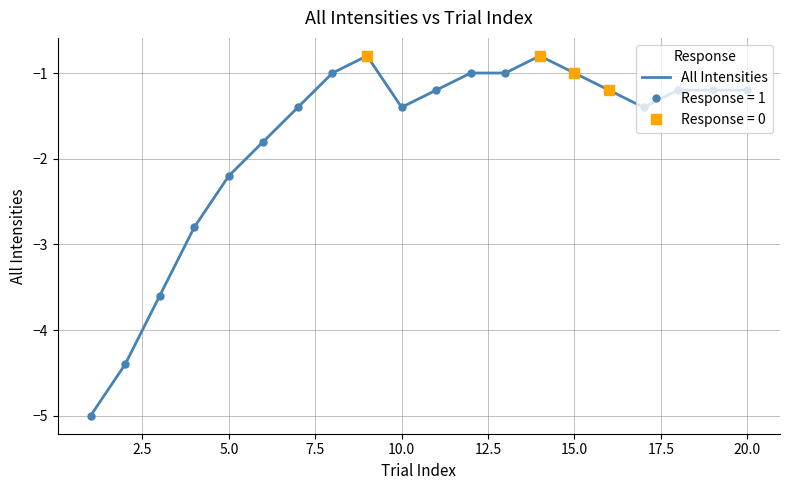

What is the maximum value for All Intensities?

-0.8